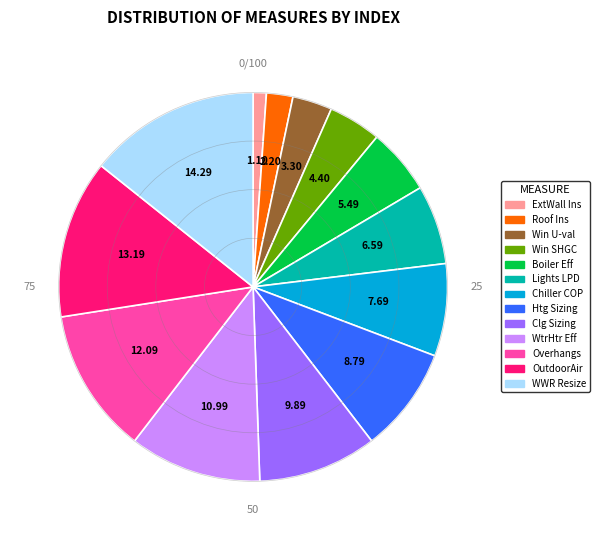

Is there any slice that represents more than half of the pie?

No